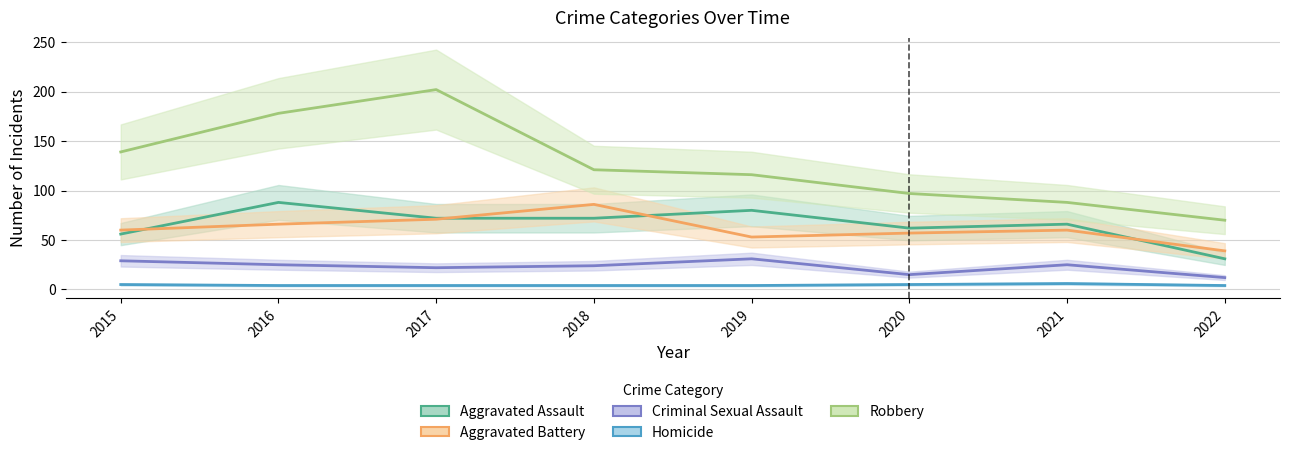

What is the difference between the highest and lowest values at 2018?

117